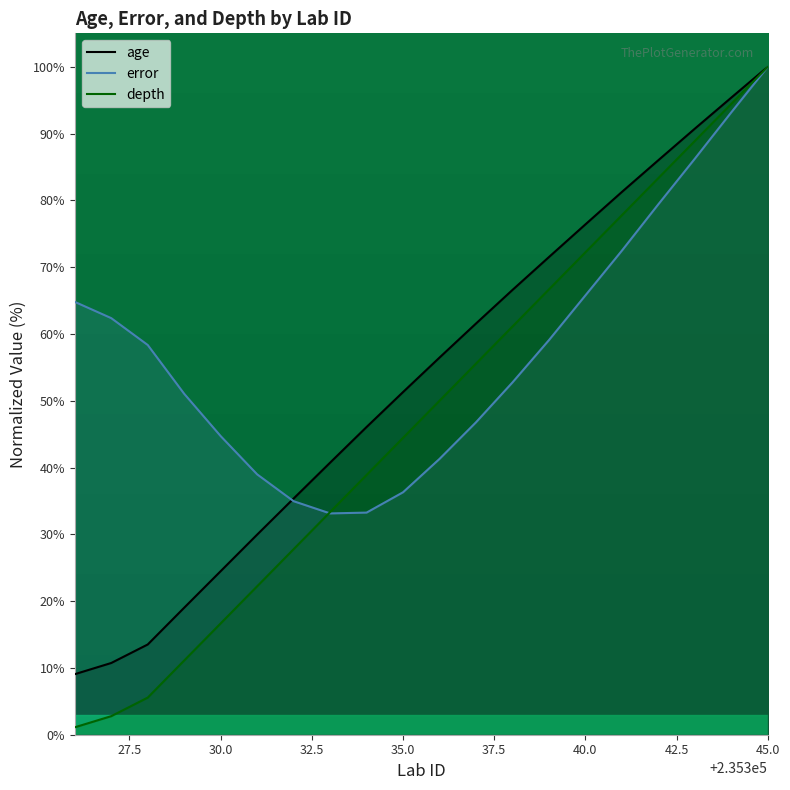

Read the age value at 235342.

86.0